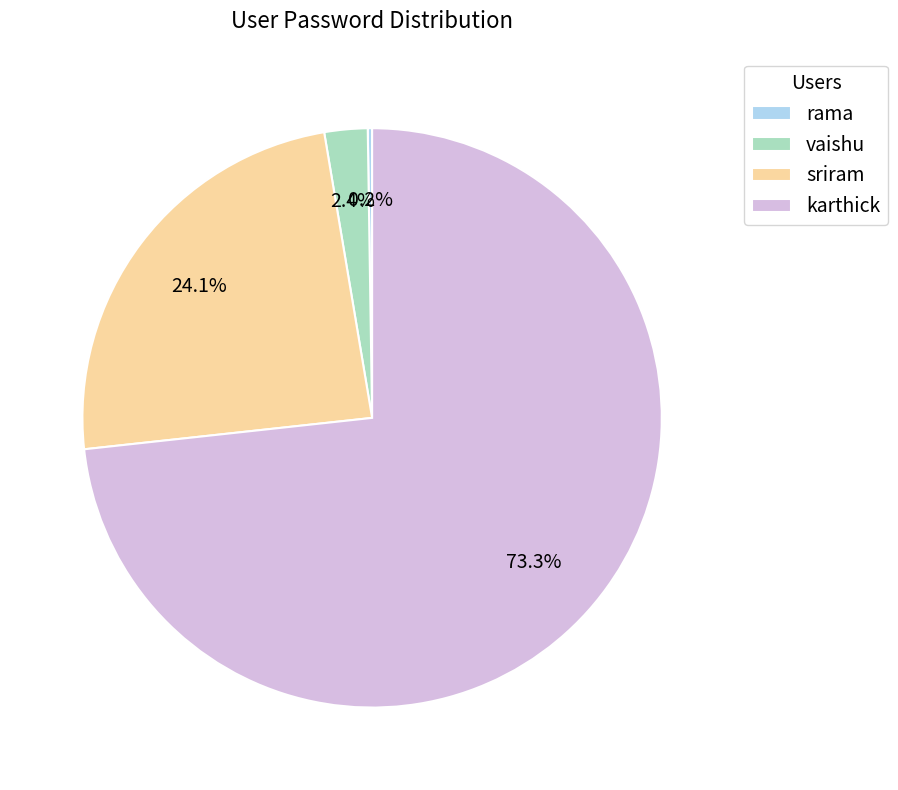

True or false: vaishu accounts for 2% of the total.

True